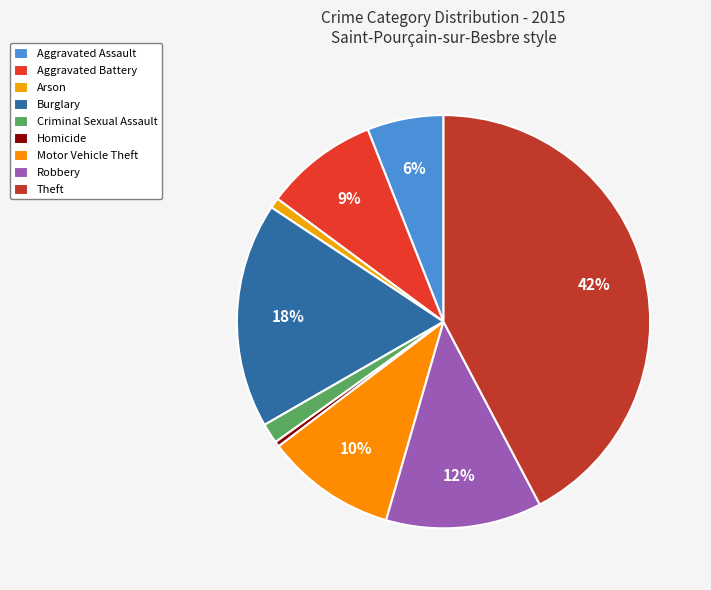

Is it true that Aggravated Assault is 12% of the pie?

False